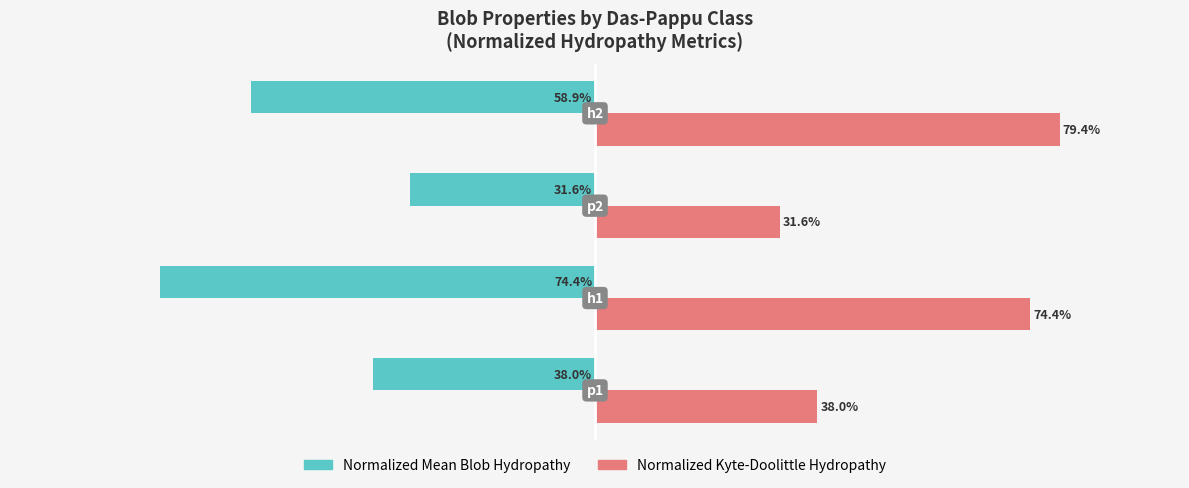

Rank the series by their maximum value, from highest to lowest.

Normalized Kyte-Doolittle Hydropathy, Normalized Mean Blob Hydropathy